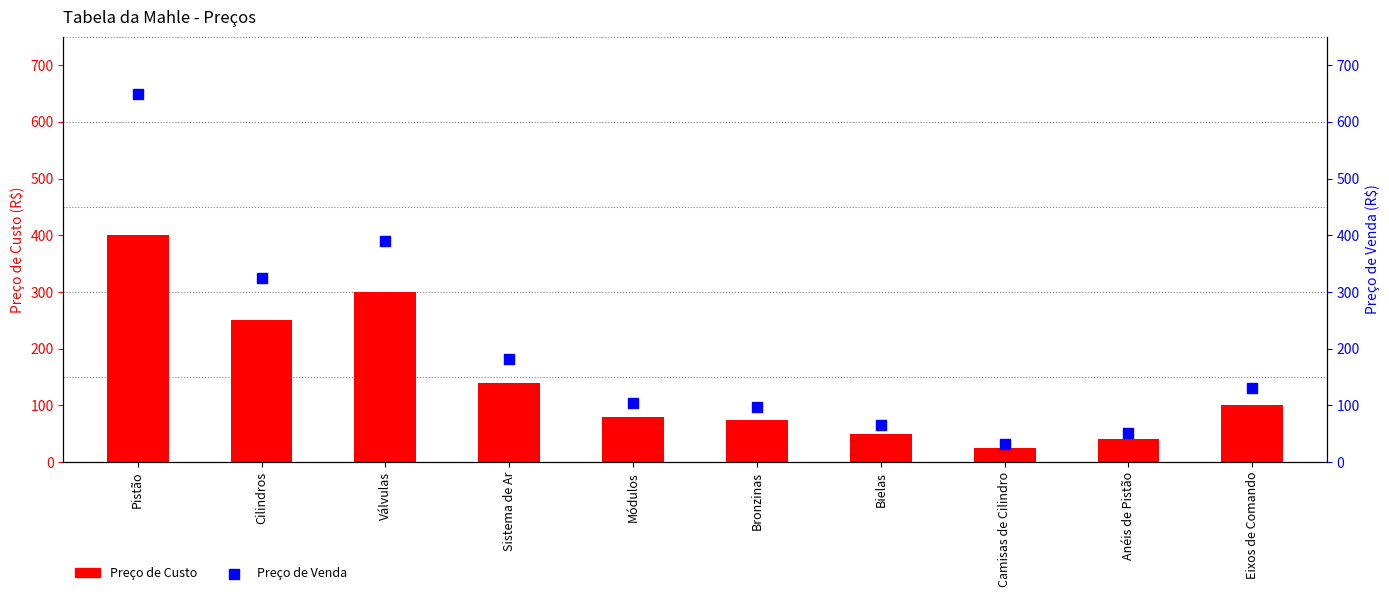

At how many categories does at least one series exceed 533?

1